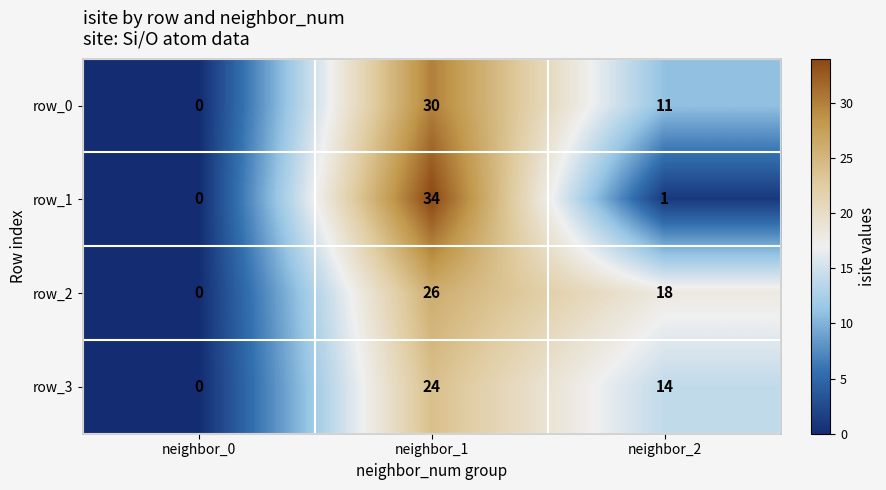

How many positive values does the row_2 series have?

2